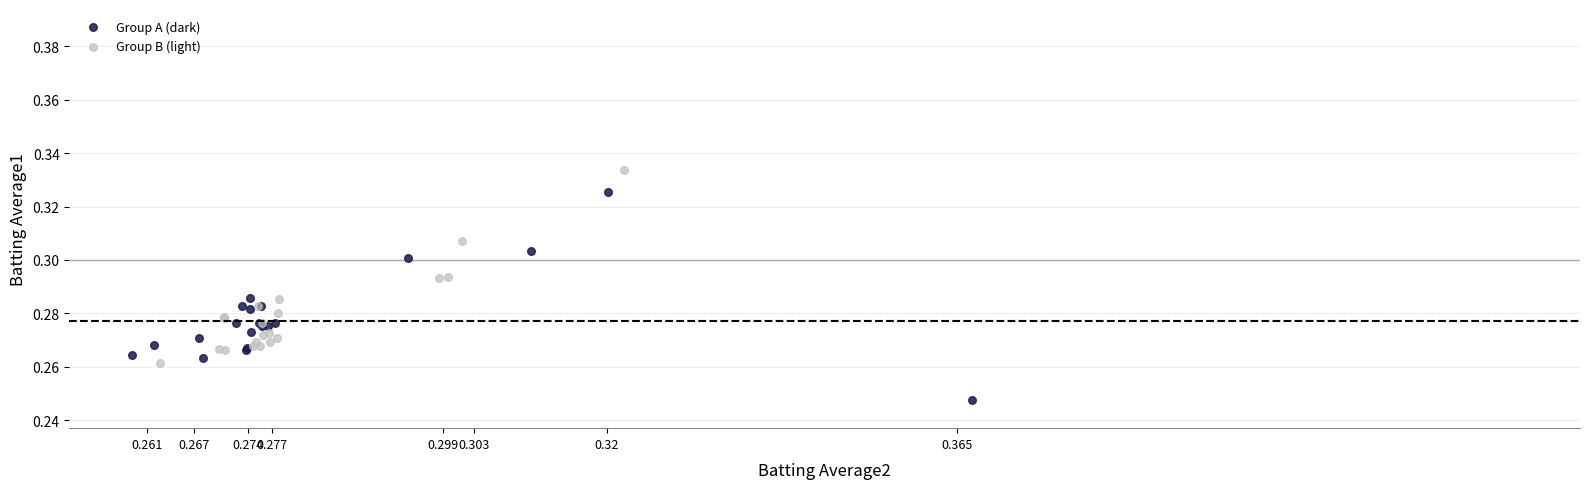

What are all the series names shown in the legend?

Group A (dark), Group B (light)